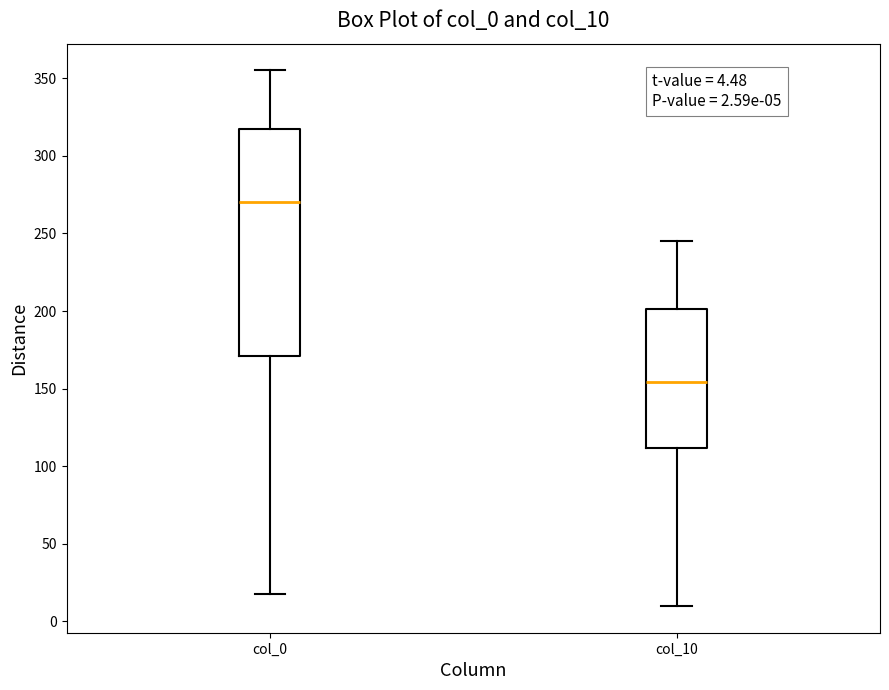

Which box's median line is the lowest?

col_10